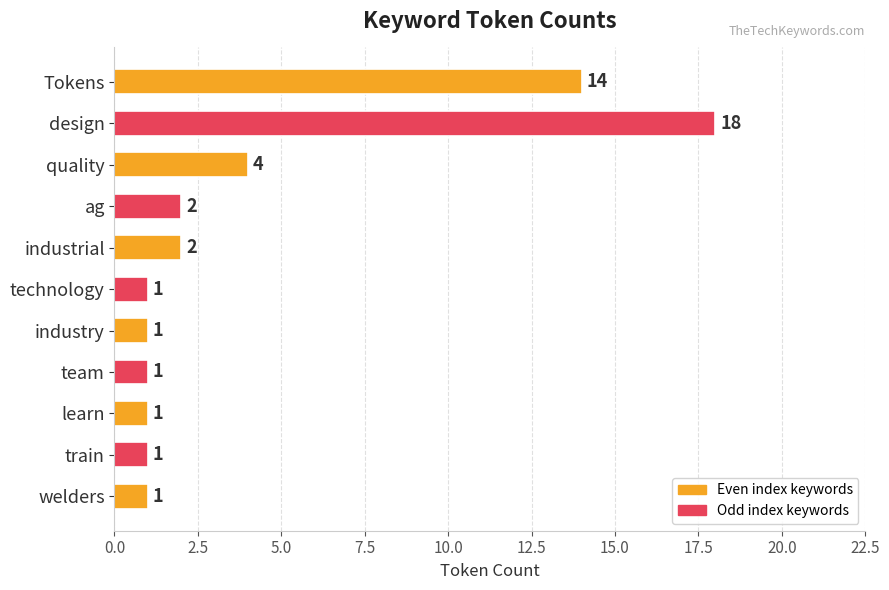

True or false: the data shows 0 at learn.

False